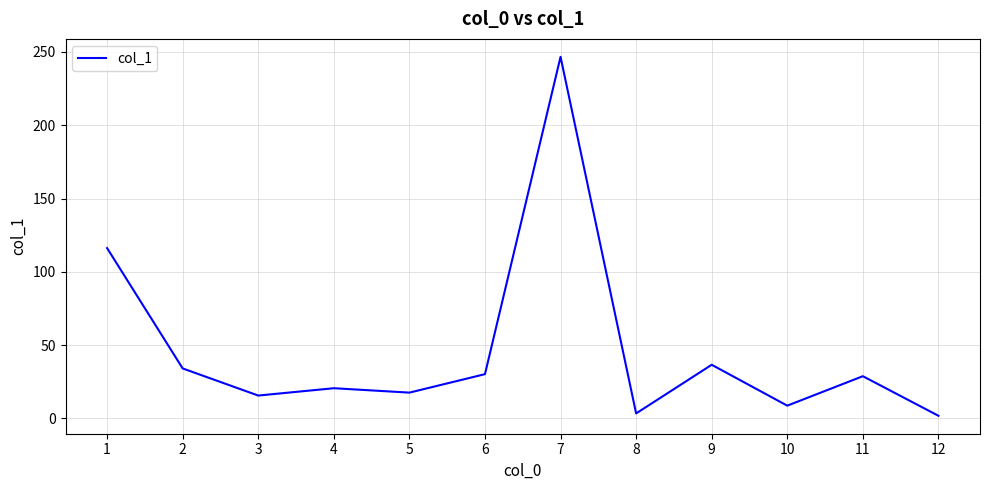

Reading right to left, extract all data points from this chart.

12=1.8	11=28.8	10=8.7	9=36.6	8=3.4	7=246.7	6=30.2	5=17.6	4=20.6	3=15.6	2=34.1	1=116.2